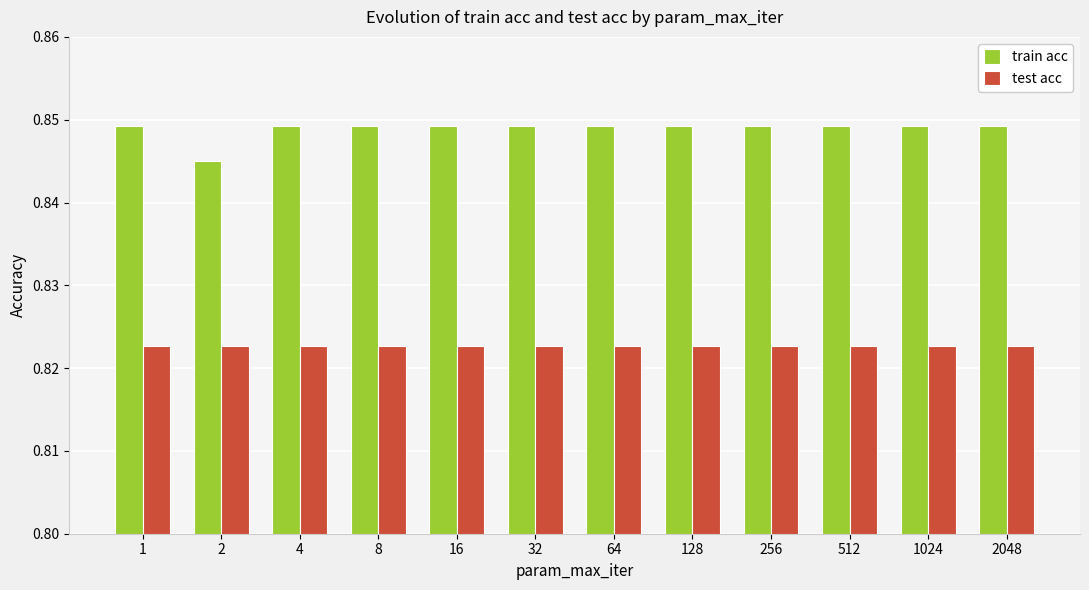

What is the sum of all test acc values?

9.9